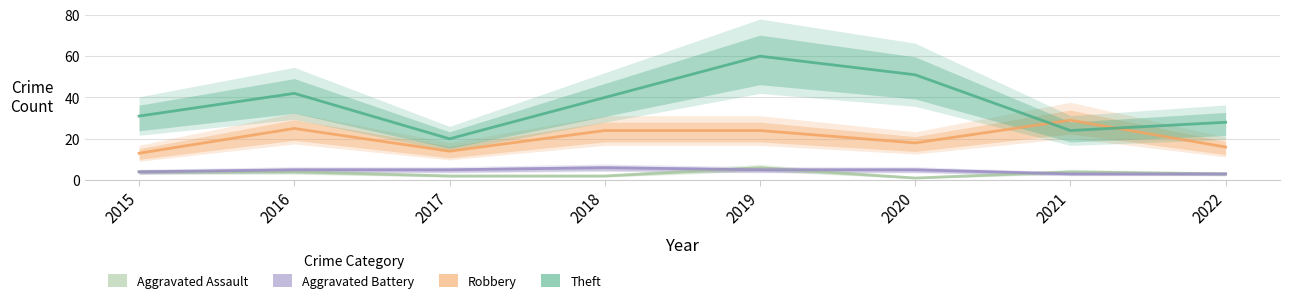

True or false: Robbery has more than 2 interior local peaks.

False